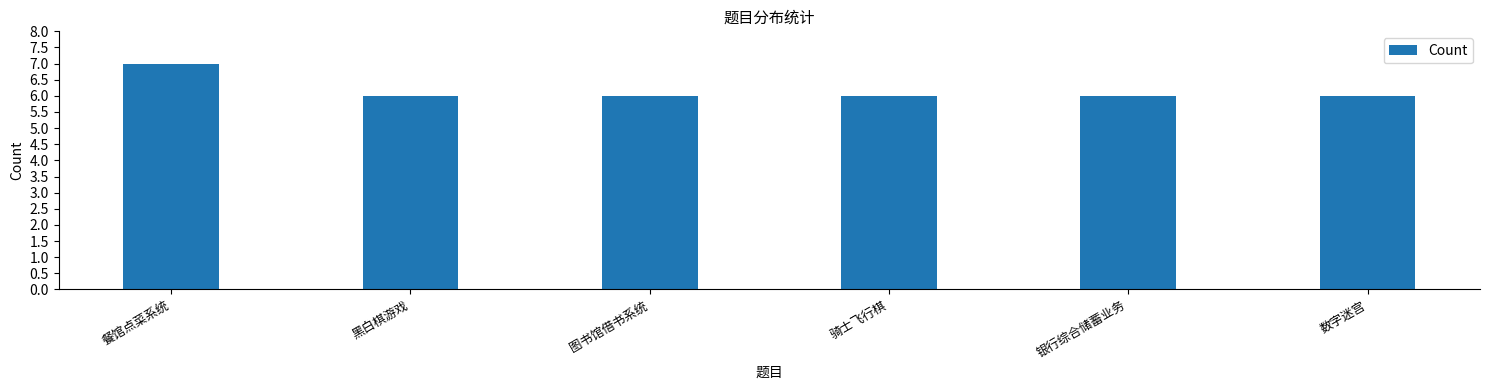

Is it true that the value at 数字迷宫 is 9?

False